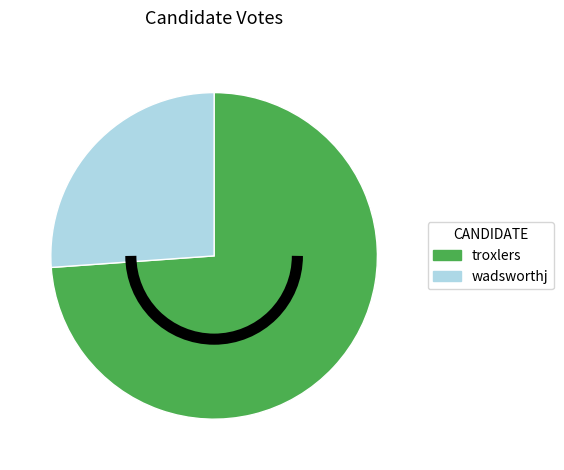

Combined, do troxlers and wadsworthj account for over 50%?

Yes